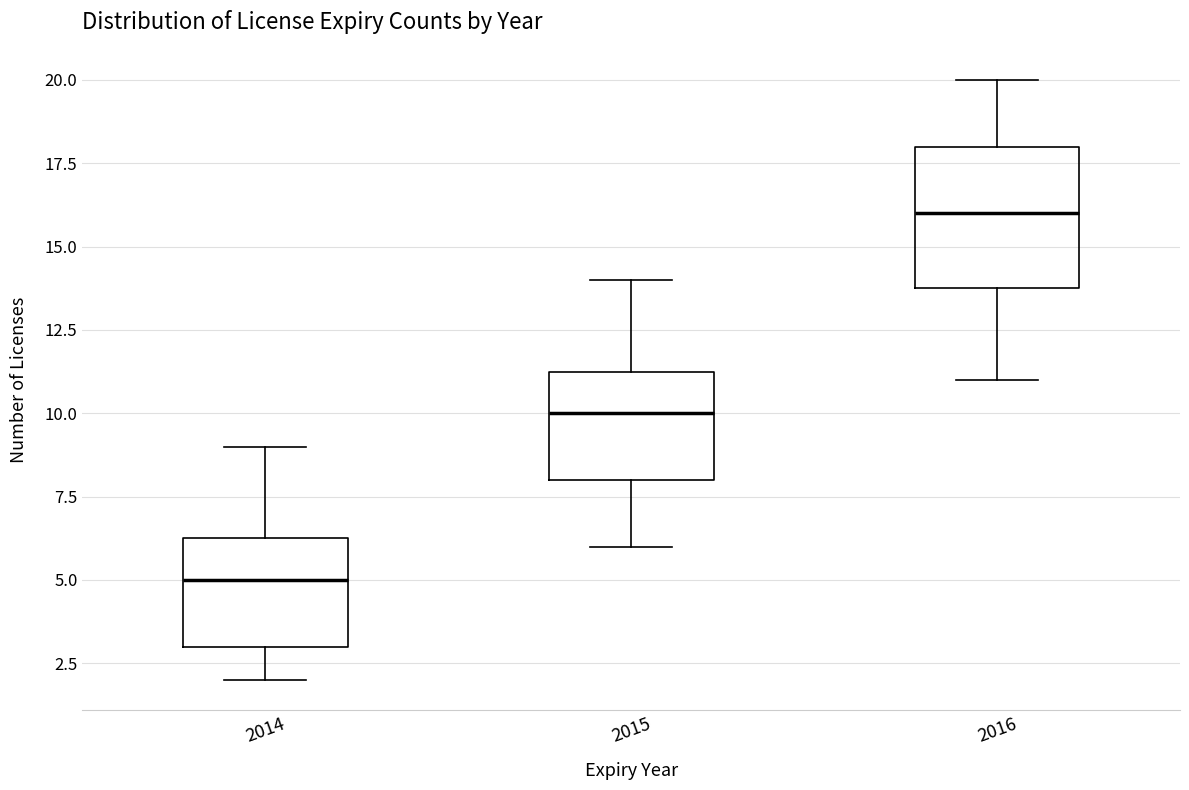

Where does the lower whisker of the box at x = 2015 end on the y-axis? The values are not printed on the chart, so give them approximately, as read against the axis.

6.0